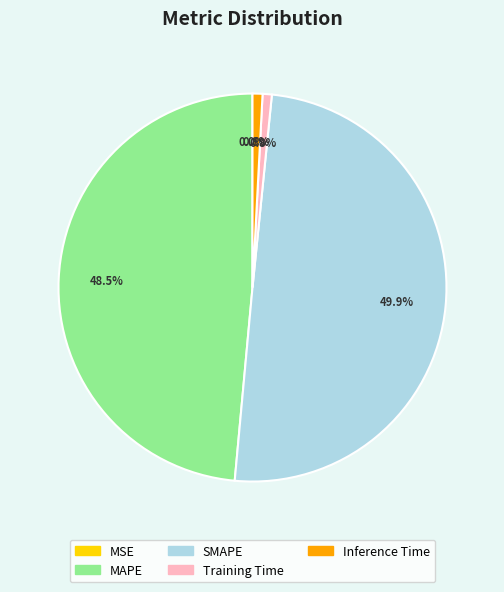

How much of the chart is everything except Inference Time?

99.2%